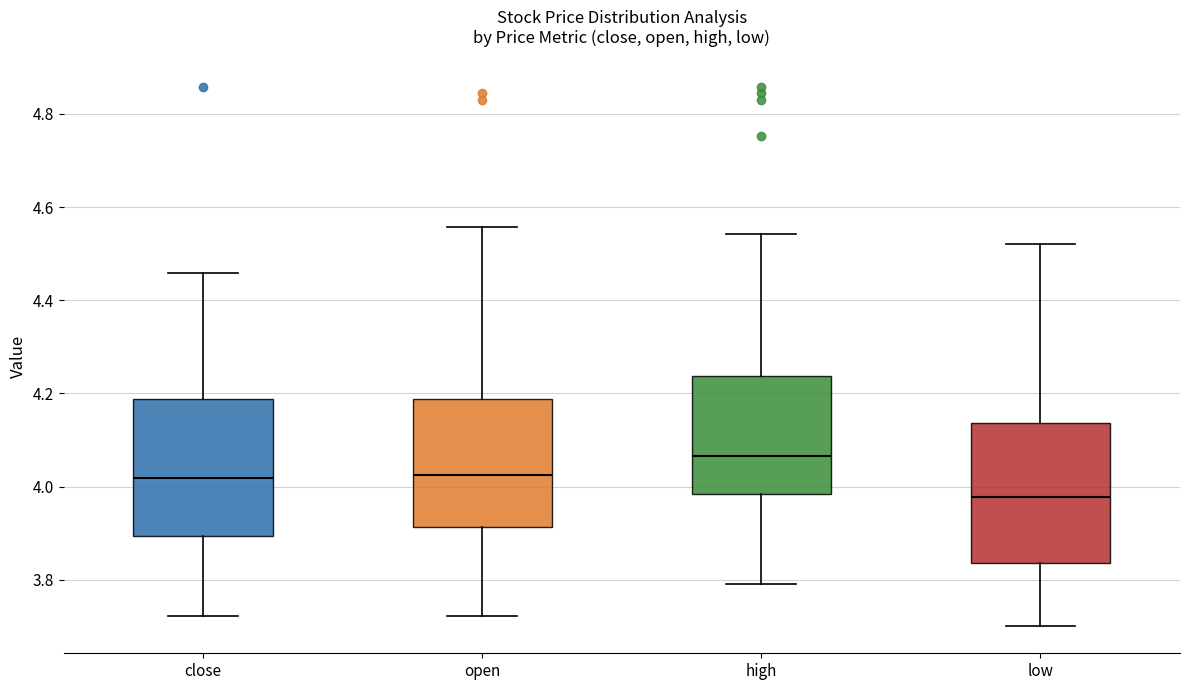

Where does the lower whisker of the box for low end on the y-axis? The values are not printed on the chart, so give them approximately, as read against the axis.

3.70